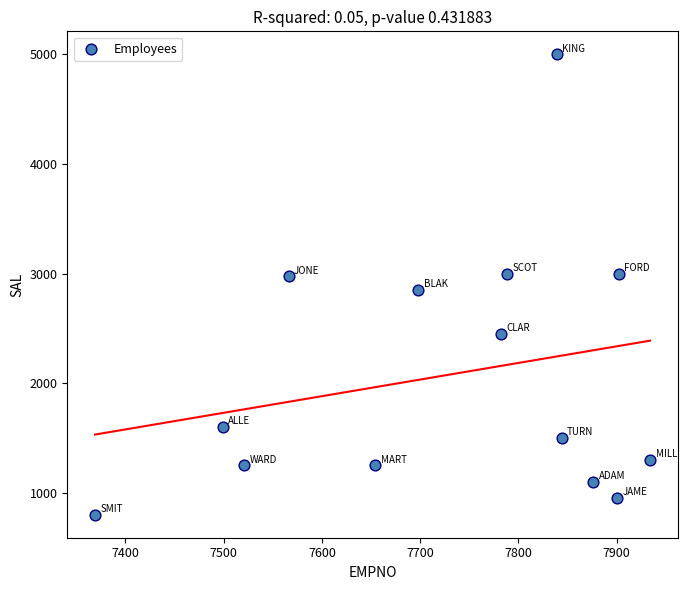

What is the range of X values (max minus min)?

565